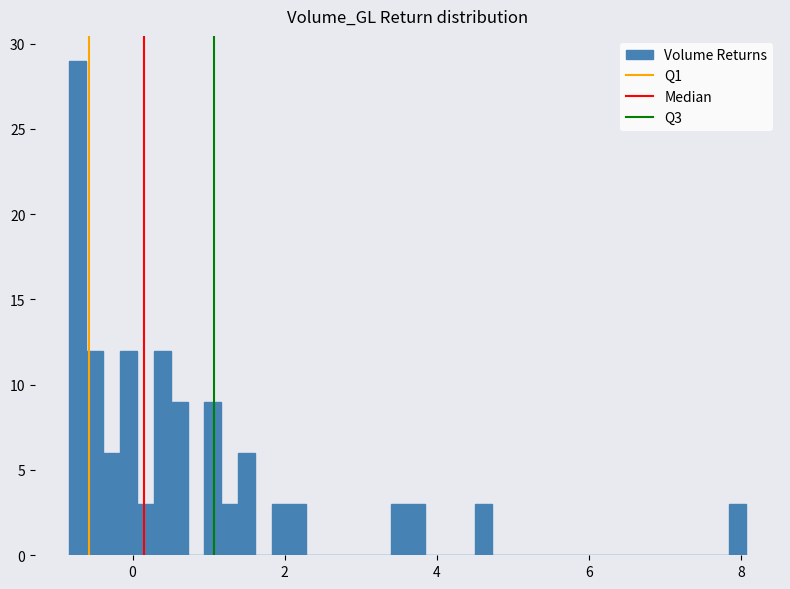

Around what value on the x-axis is the tallest bar? Give the approximate position of its centre, as read against the axis.

-0.8